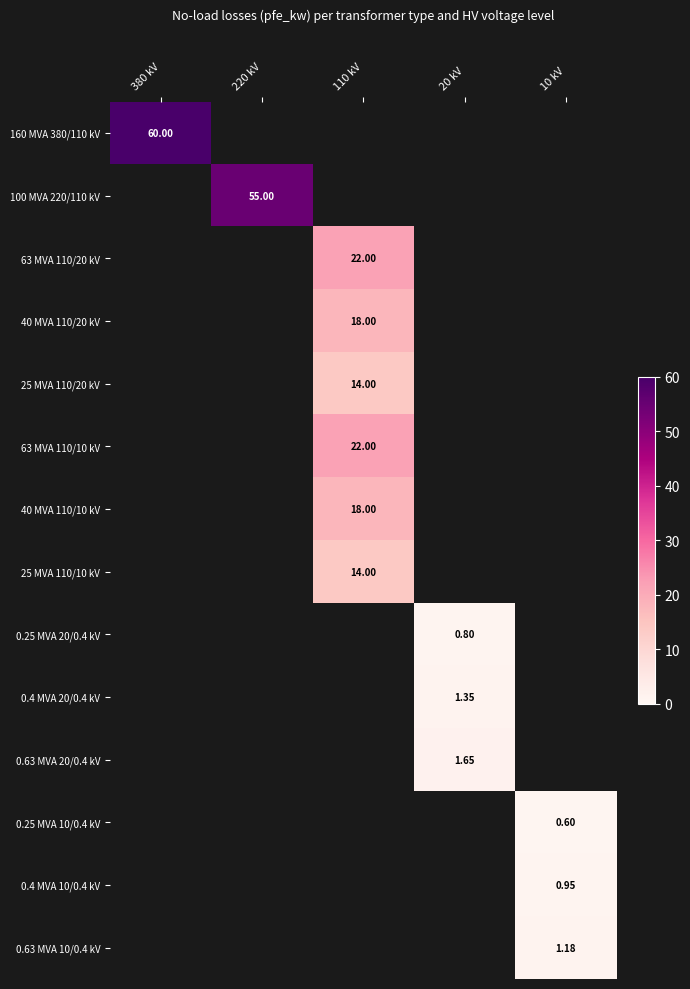

Is the value of 63 MVA 110/20 kV at 110 kV greater than the value of 40 MVA 110/10 kV at 220 kV?

No